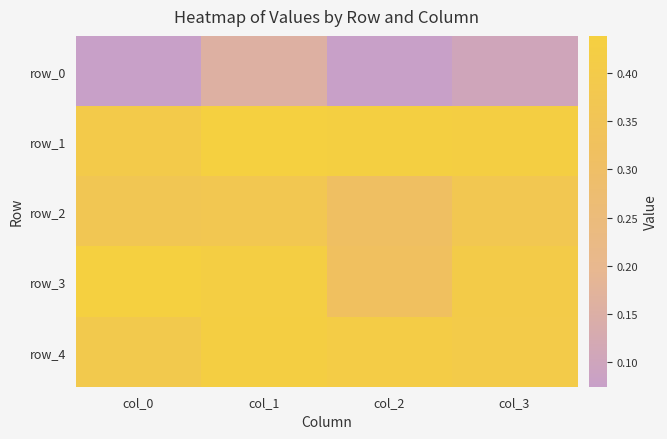

The value of row_0 at col_2 is 0.1. True or false?

True